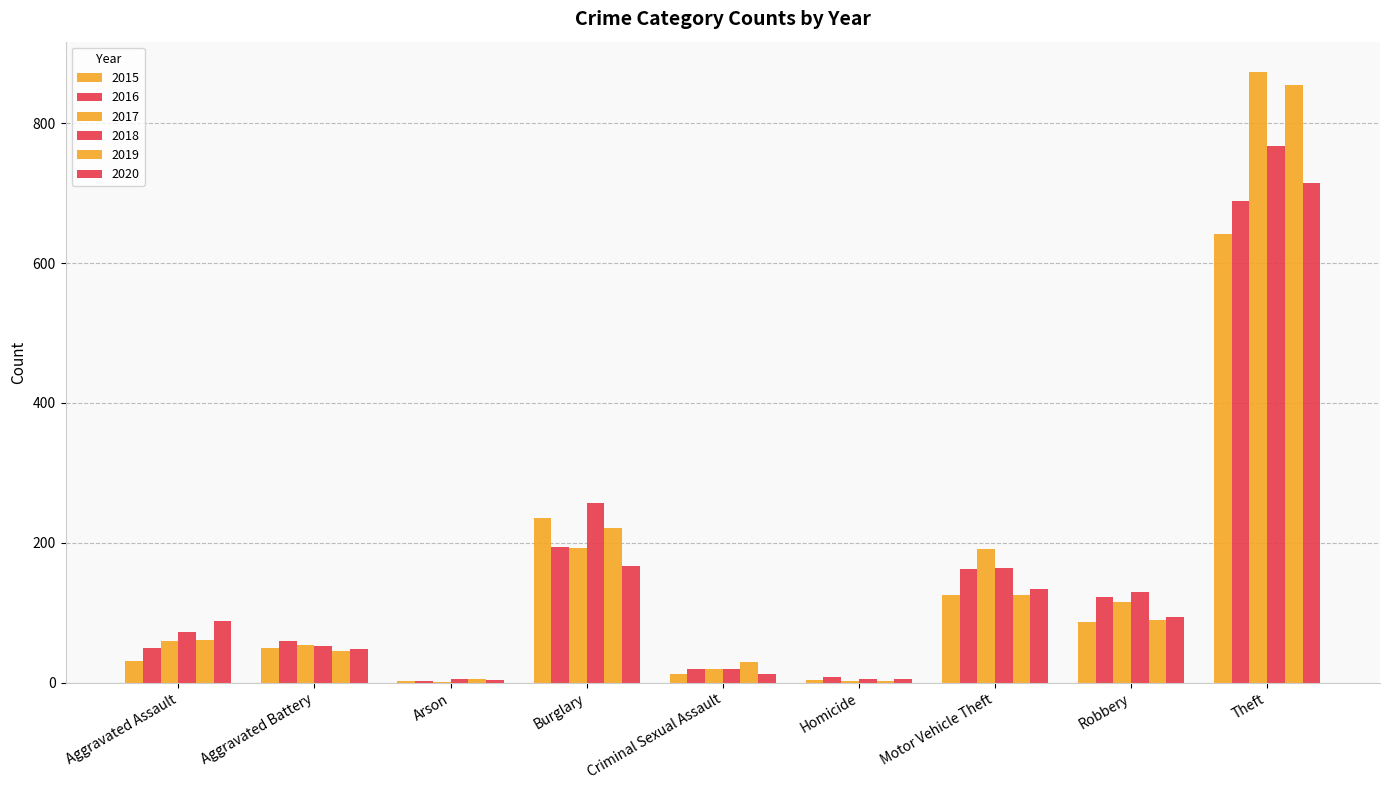

What position from the right is Arson?

7